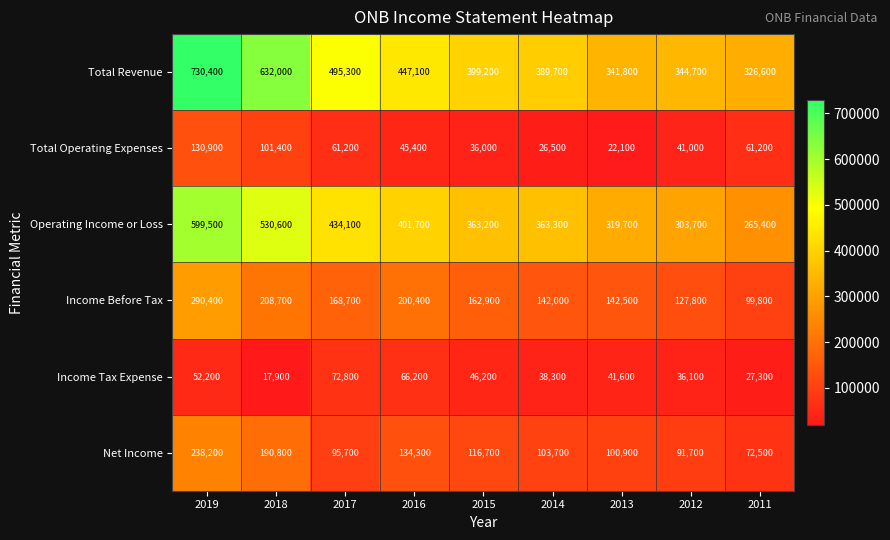

Which label corresponds to the largest value in the chart?

2019